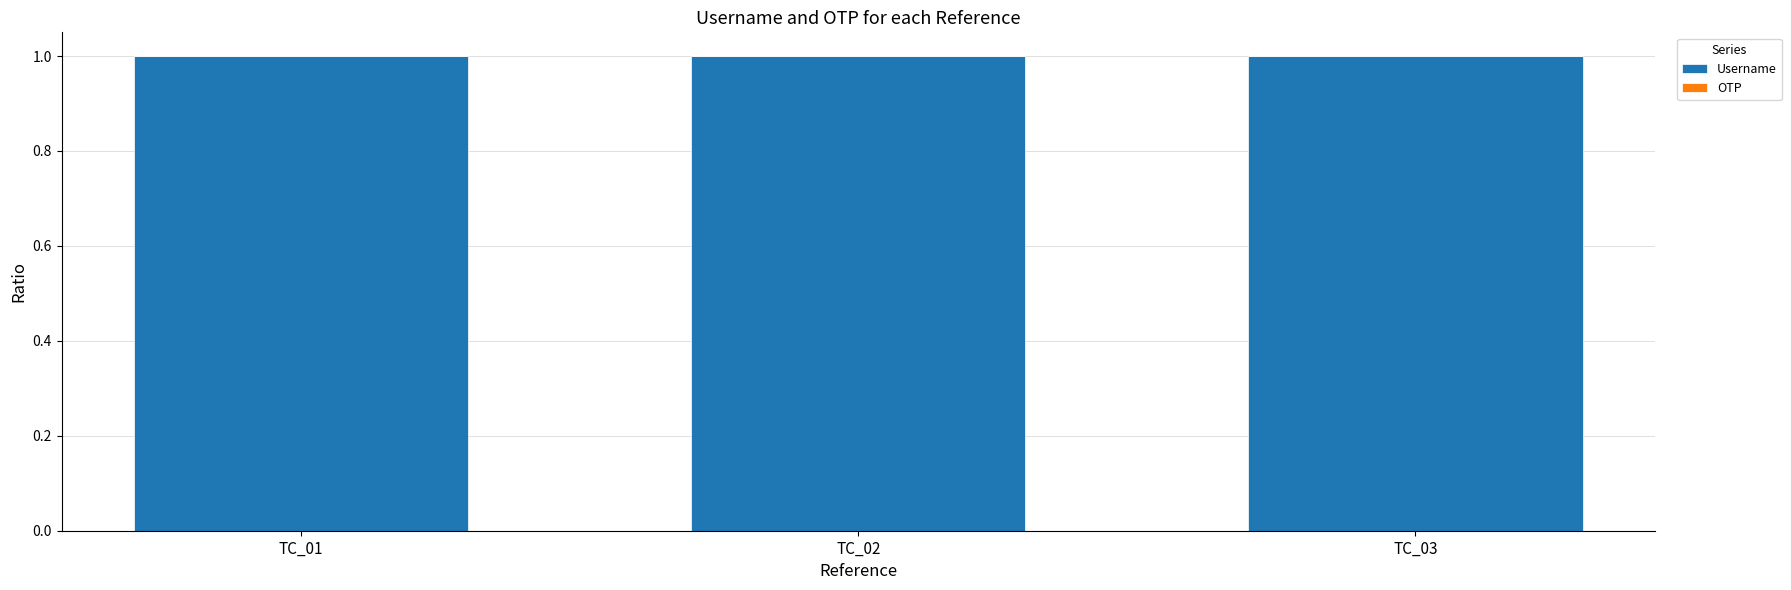

The Username series shows 0.5 at TC_02. True or false?

False